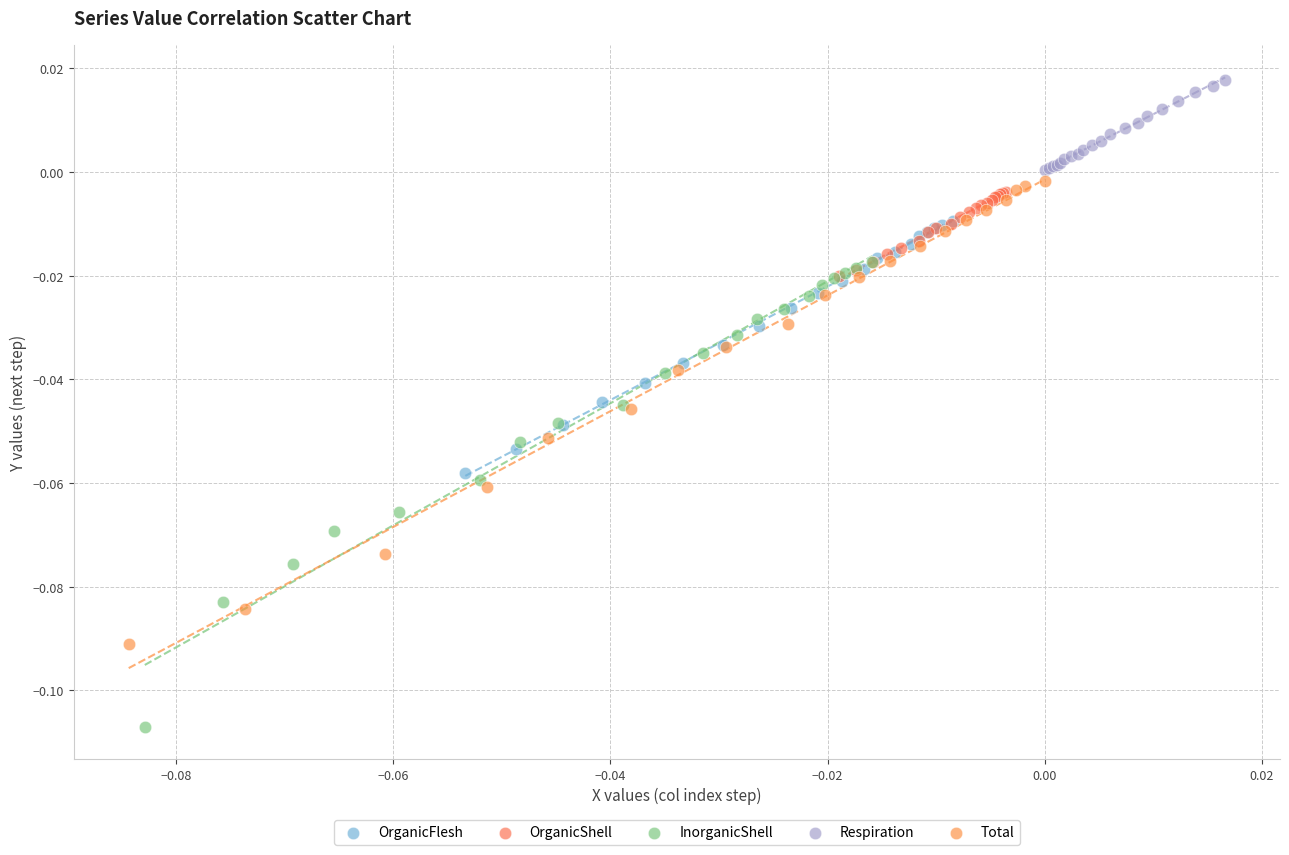

Which series contains the highest Y value?

Respiration